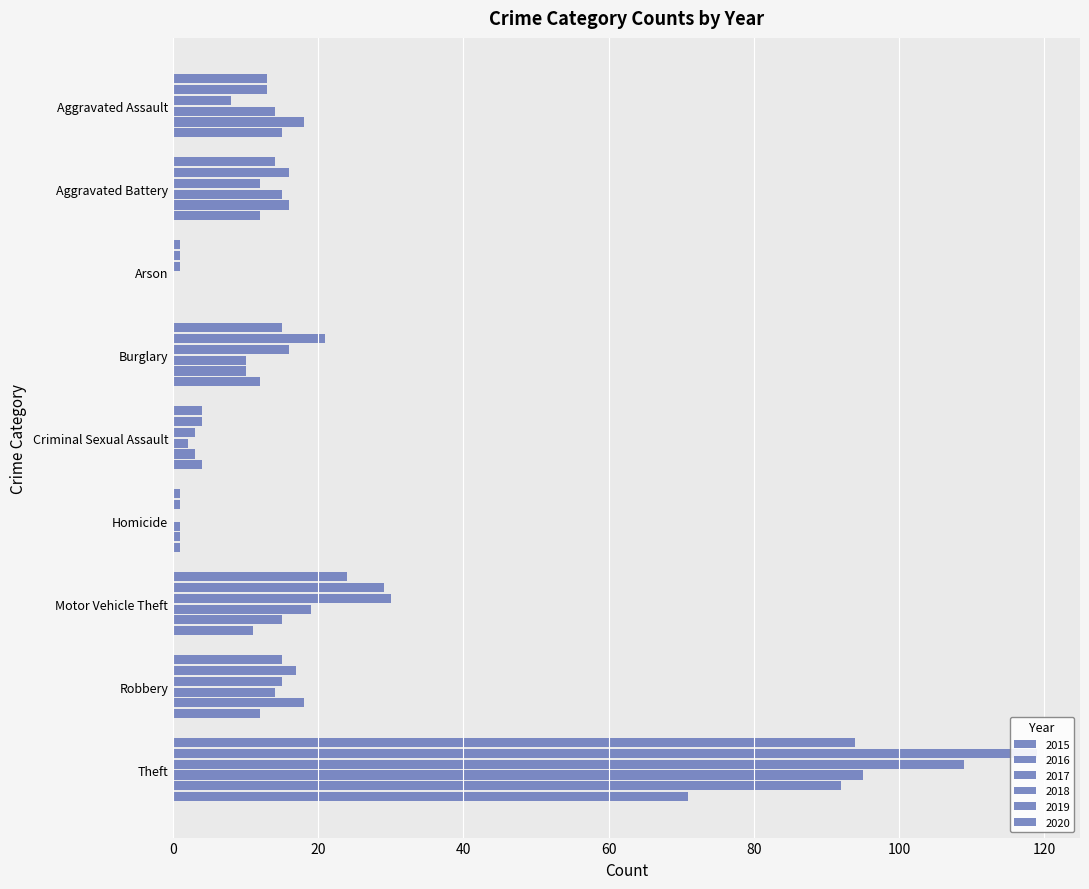

How many groups of bars are there?

9